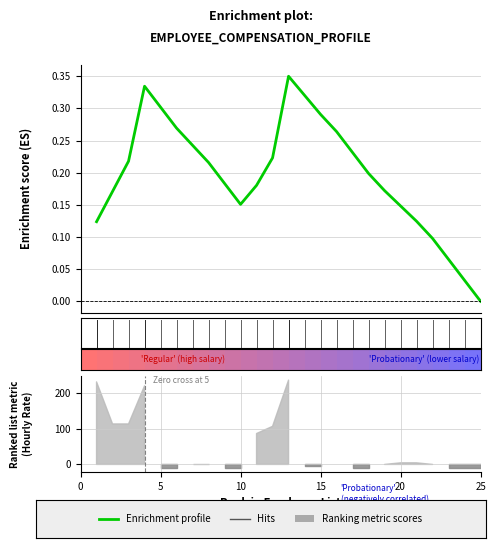

What is the greatest value displayed?

0.3